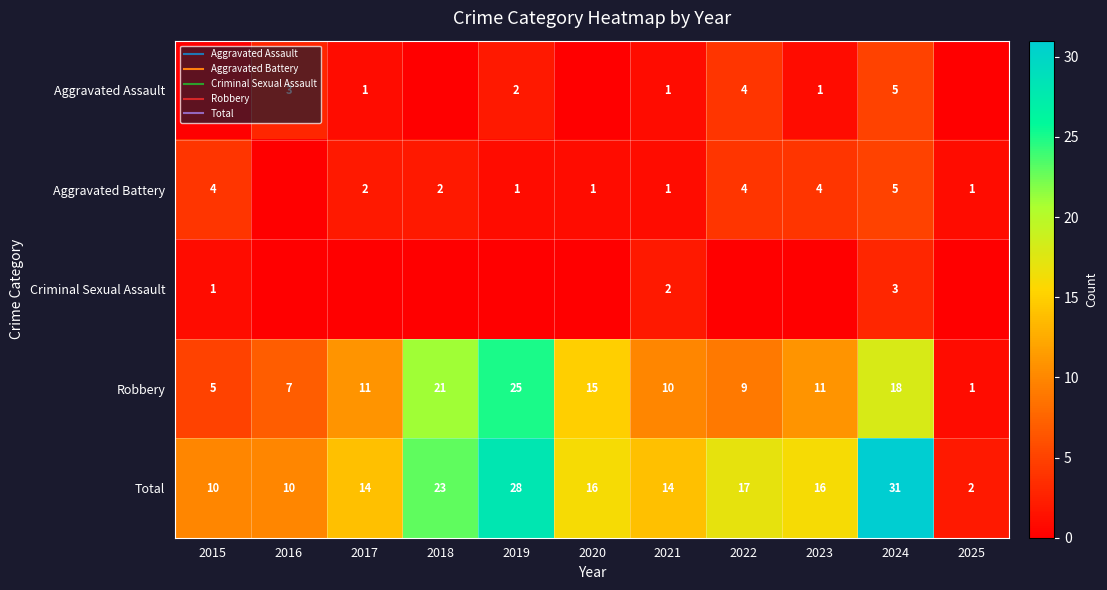

What is the sum of the Total values at 2025 and 2016?

12